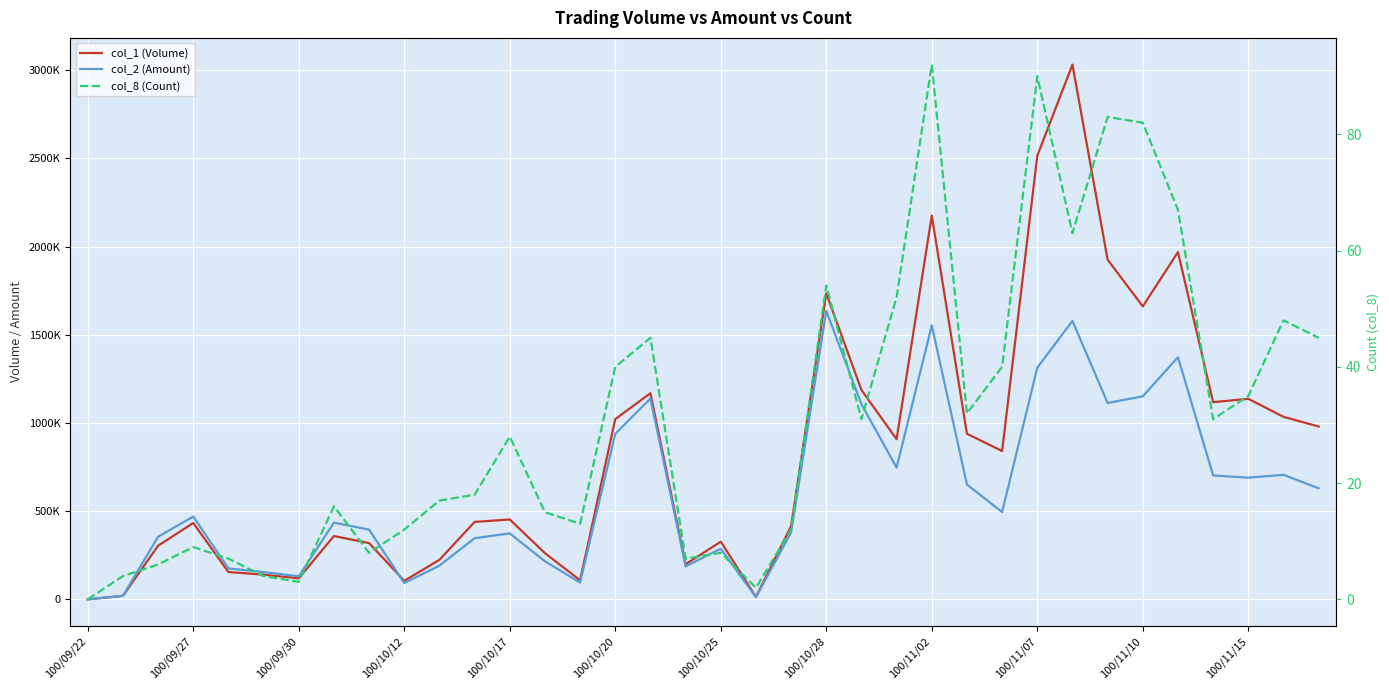

What is the sum of the col_2 (Amount) values at 19 and 24?

1565250